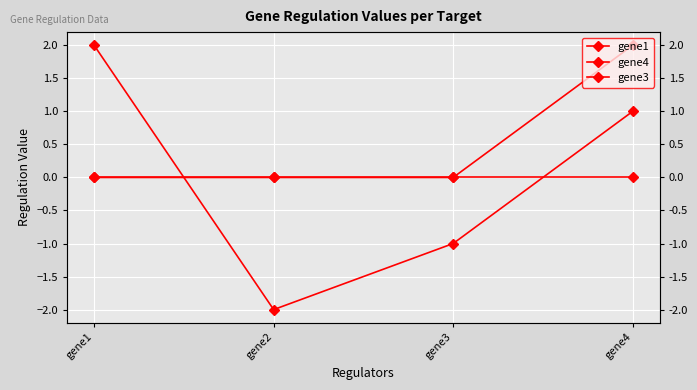

True or false: gene1 has more than 1 points higher than both neighbors.

False